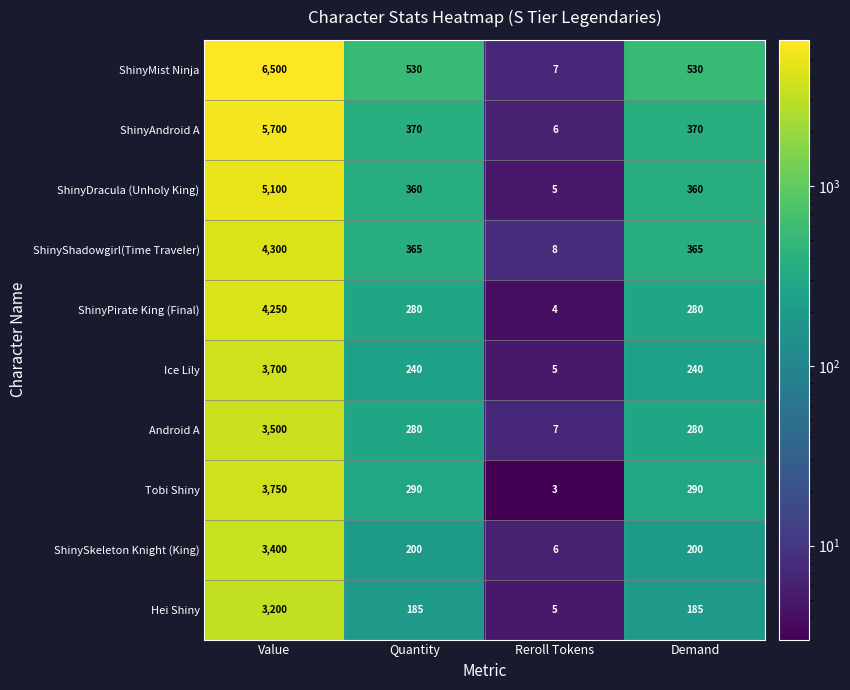

Rank the series by their maximum value, from lowest to highest.

Hei Shiny, ShinySkeleton Knight (King), Android A, Ice Lily, Tobi Shiny, ShinyPirate King (Final), ShinyShadowgirl(Time Traveler), ShinyDracula (Unholy King), ShinyAndroid A, ShinyMist Ninja